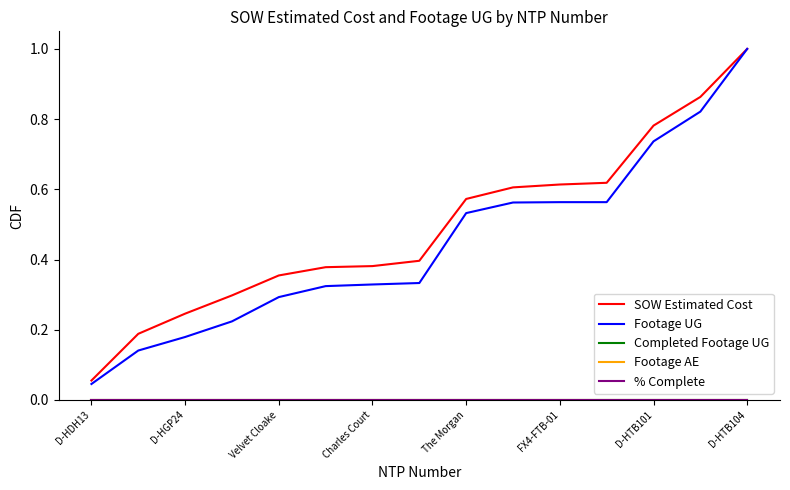

Is this an area chart (filled region under the line)?

No